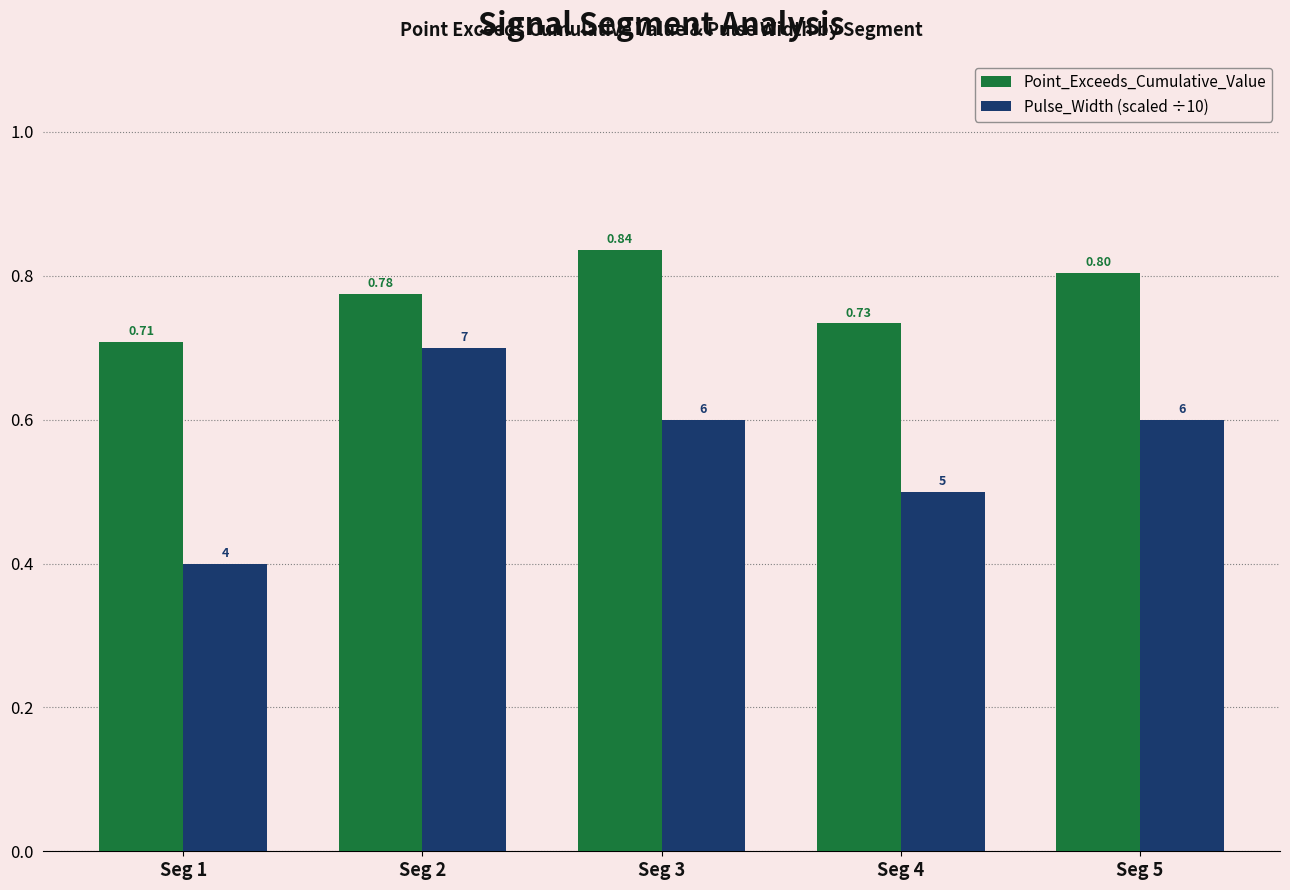

Rank the series by their maximum value, from lowest to highest.

Pulse_Width (scaled ÷10), Point_Exceeds_Cumulative_Value